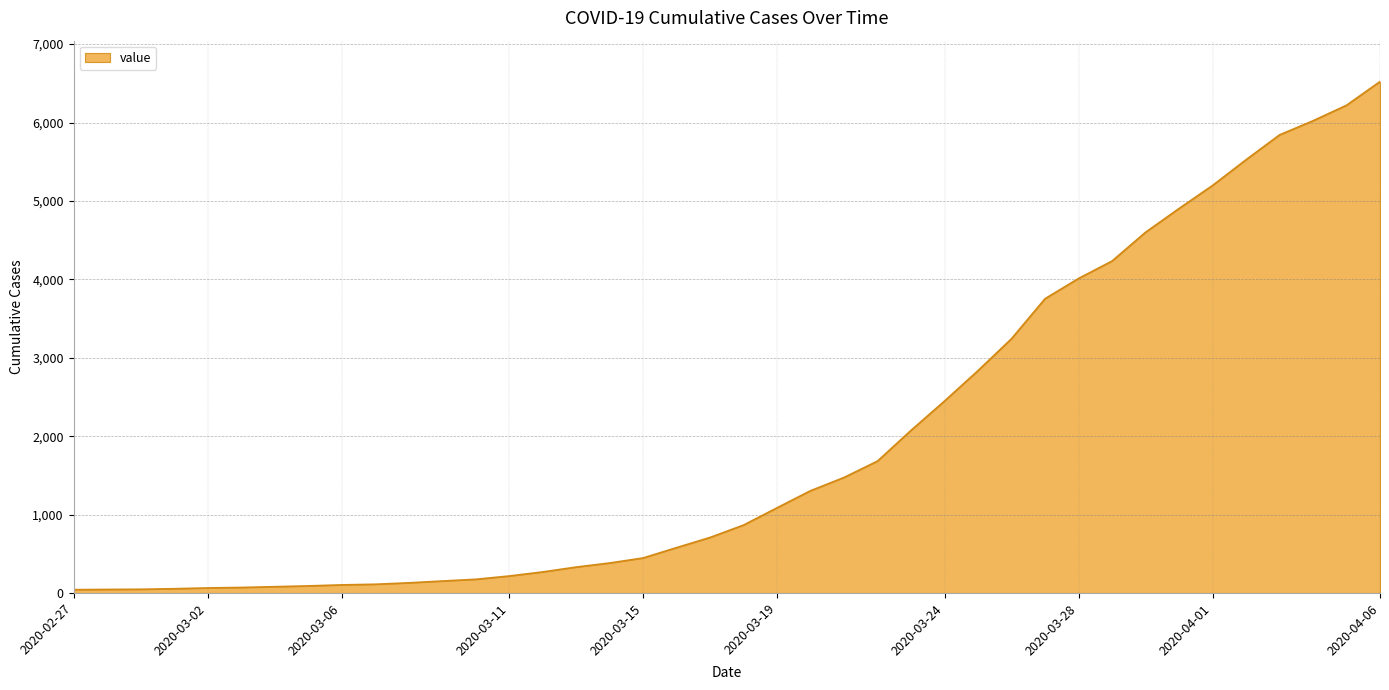

Does the chart display data point markers on the line(s)?

No